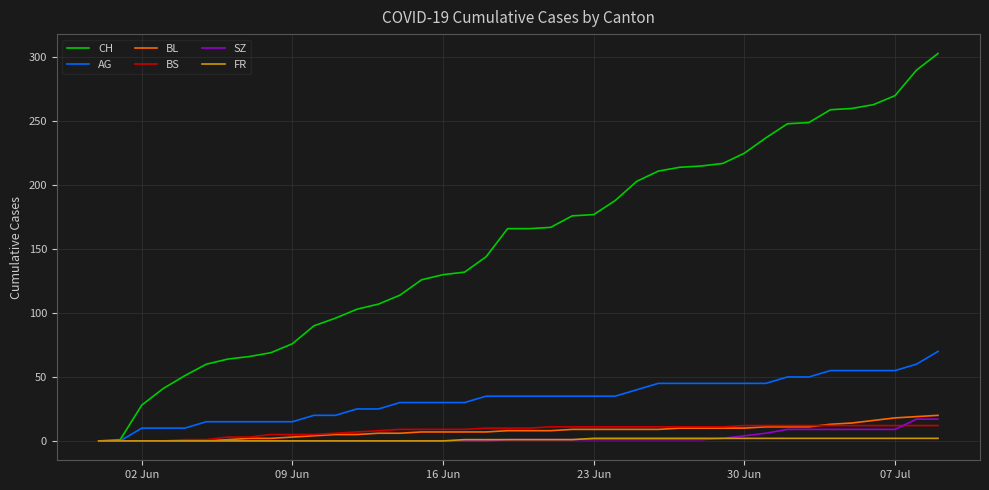

What is the maximum value for AG?

70